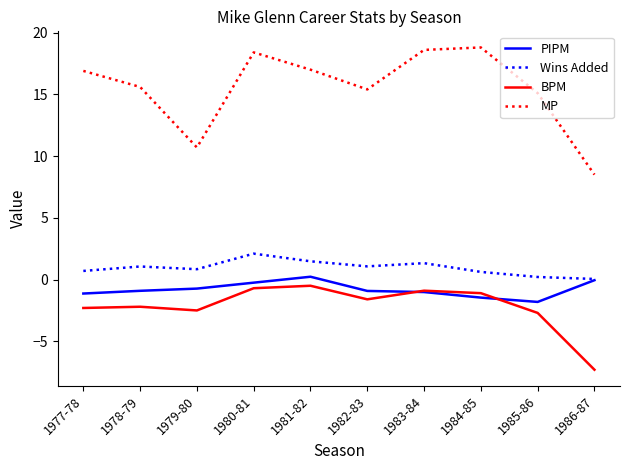

Which category has the lowest value across all series?

1986-87